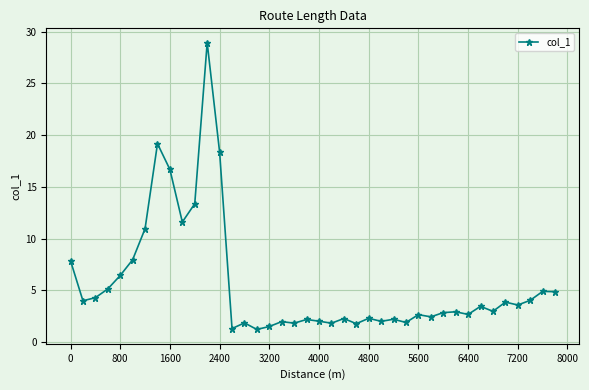

What is the value of the 14th point from the left?

1.3